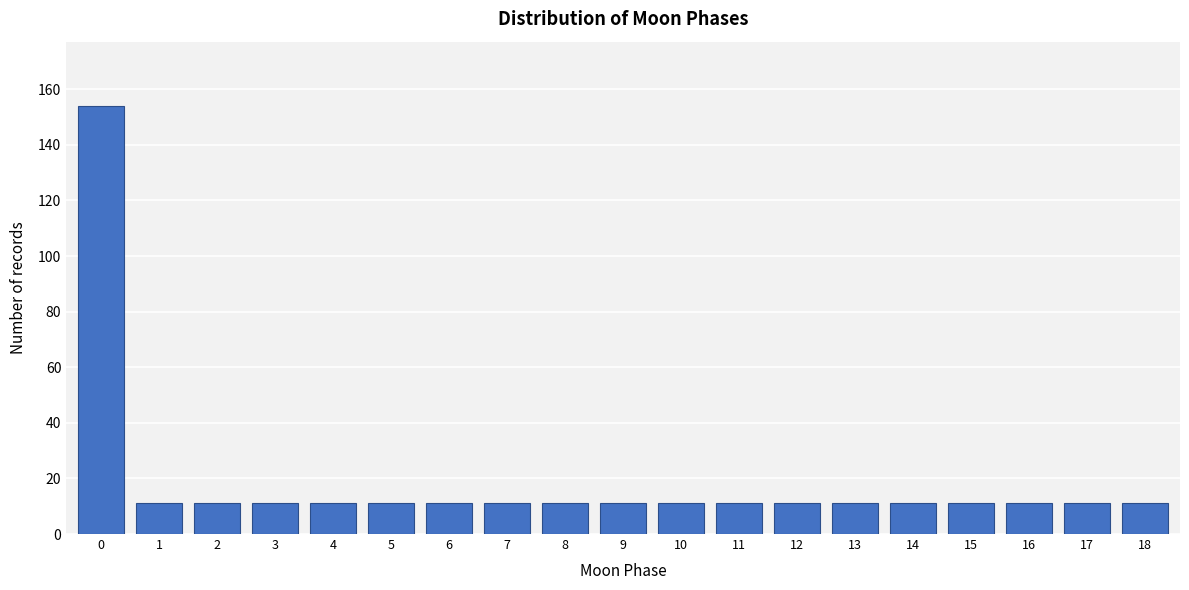

Reading left to right, list all the values displayed in this chart.

0=154	1=11	2=11	3=11	4=11	5=11	6=11	7=11	8=11	9=11	10=11	11=11	12=11	13=11	14=11	15=11	16=11	17=11	18=11